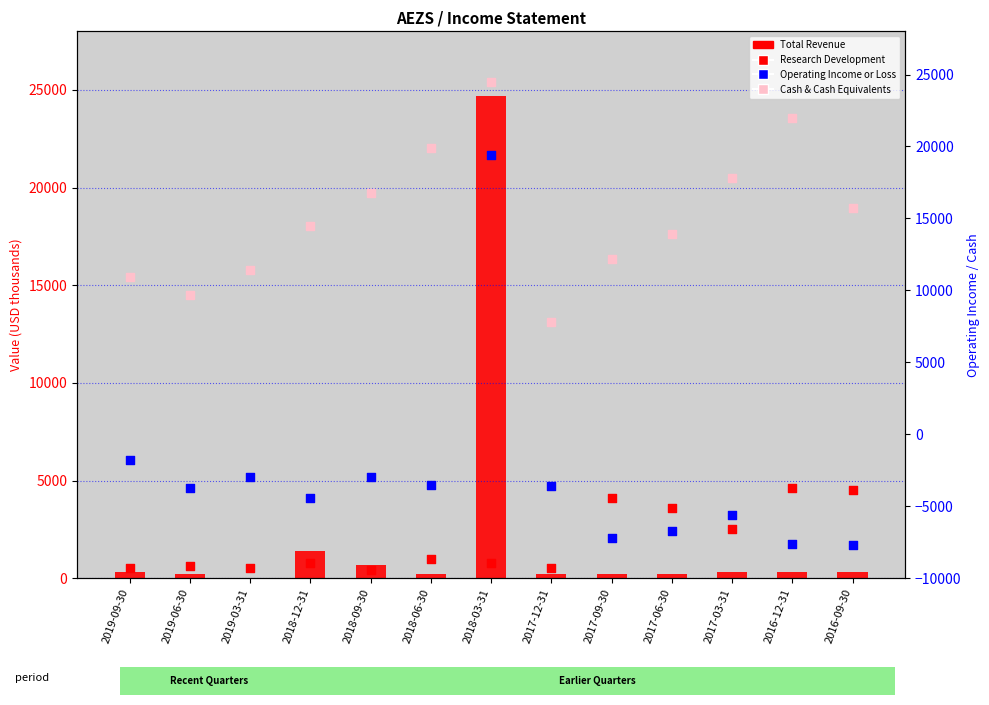

Which series has the widest spread of Y values?

Operating Income or Loss